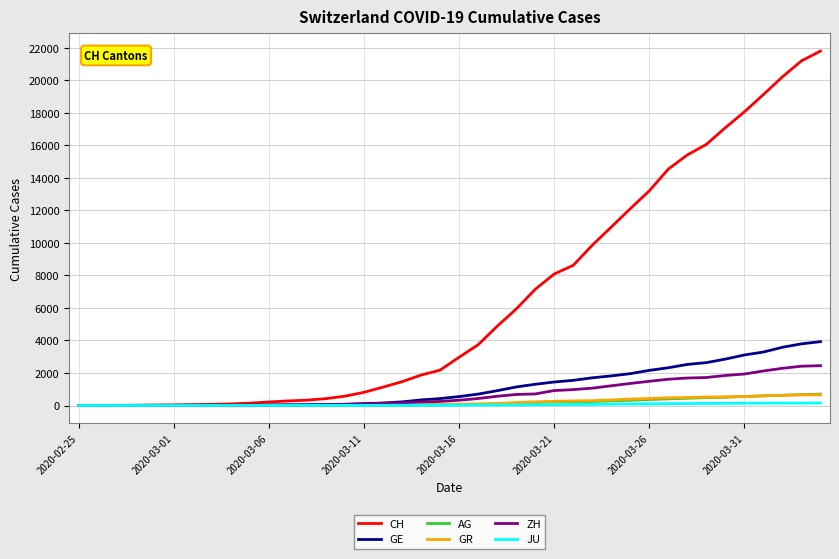

Which series has the widest spread of values?

CH